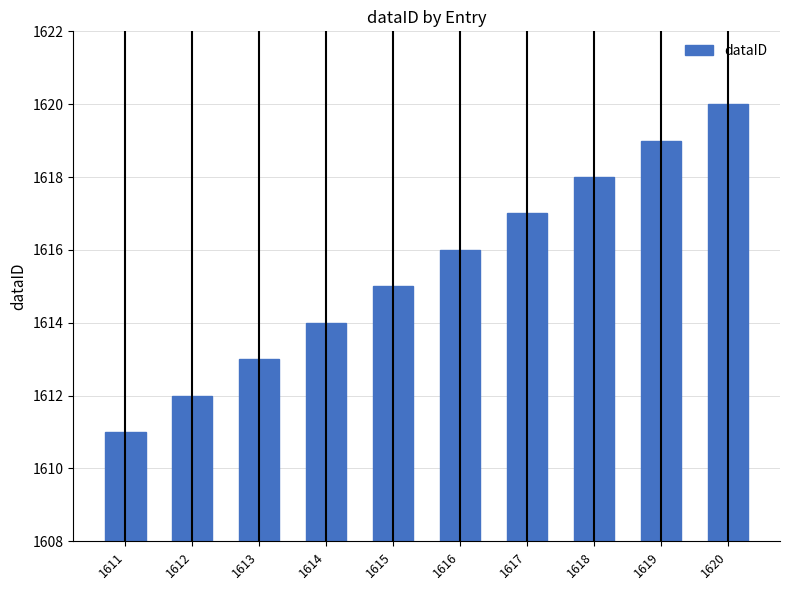

What is the difference between the second highest and minimum values?

8